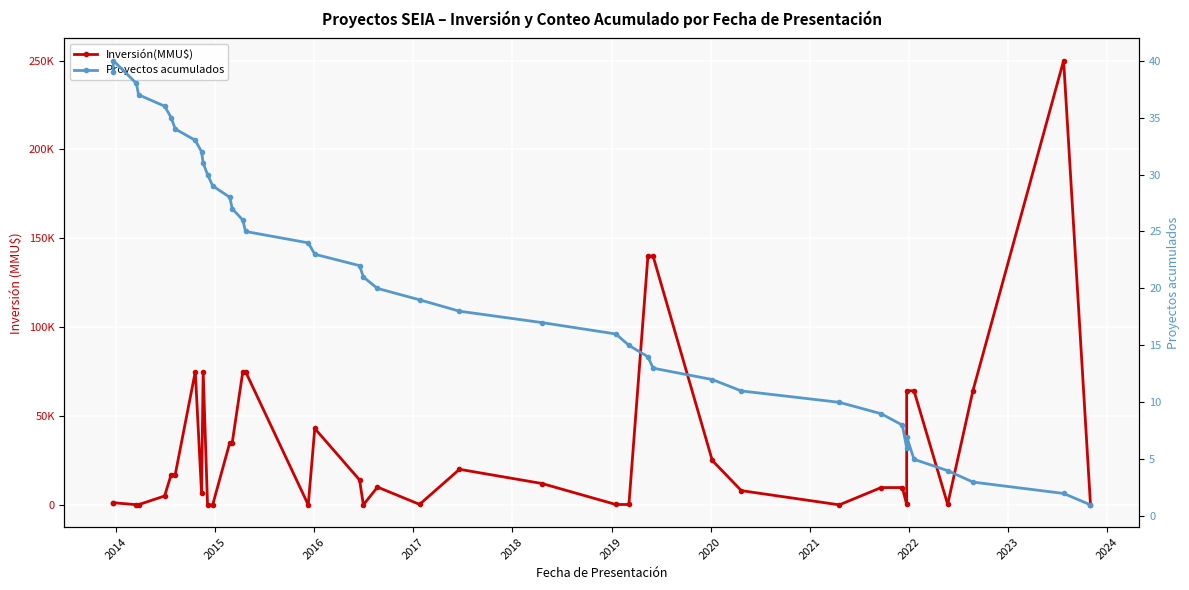

How many series are shown in this chart?

2